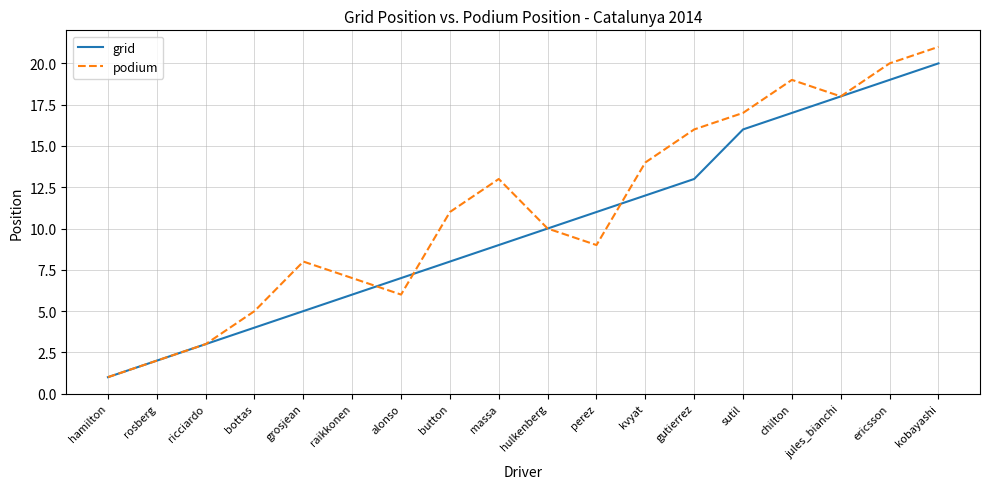

Reading left to right, extract all data points from this chart.

grid: 1	2	3	4	5	6	7	8	9	10	11	12	13	16	17	18	19	20
podium: 1	2	3	5	8	7	6	11	13	10	9	14	16	17	19	18	20	21